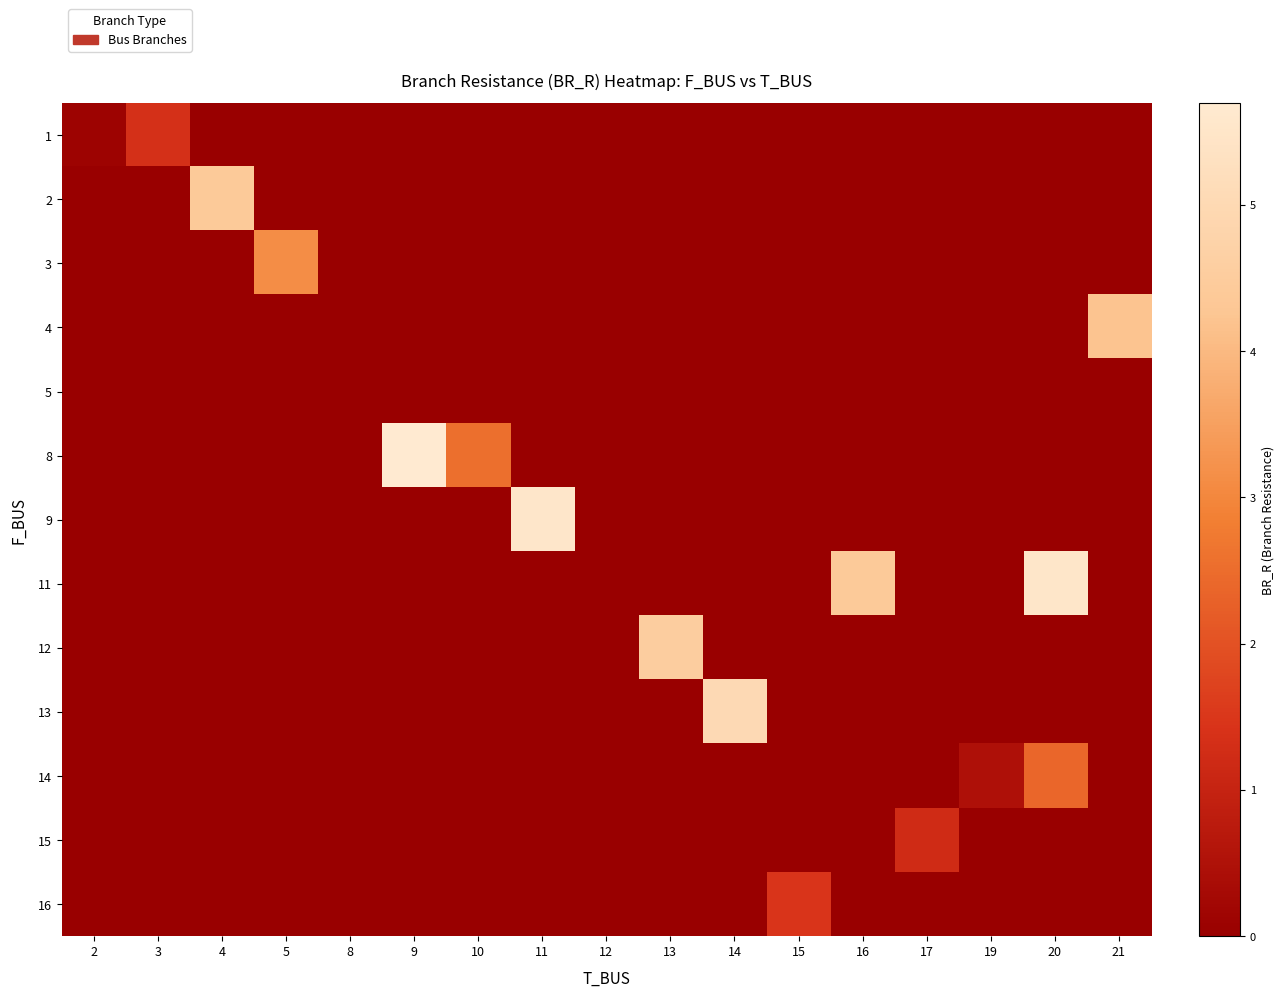

At how many categories does at least one series exceed 0?

16